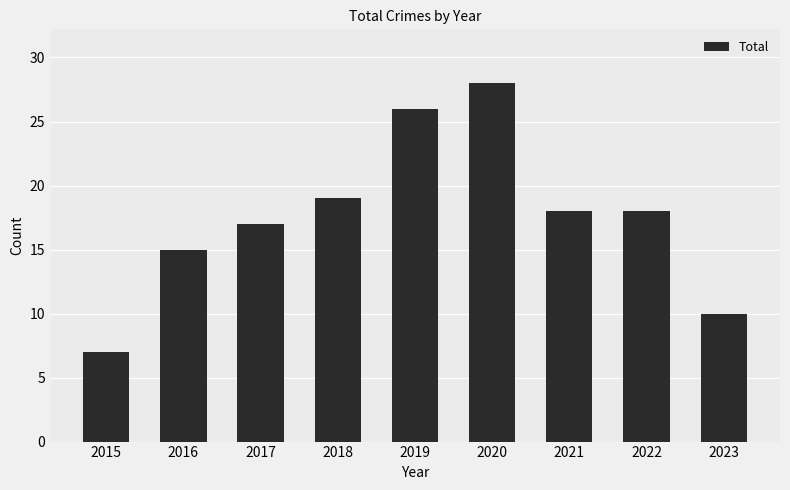

What is the sum of all values?

158